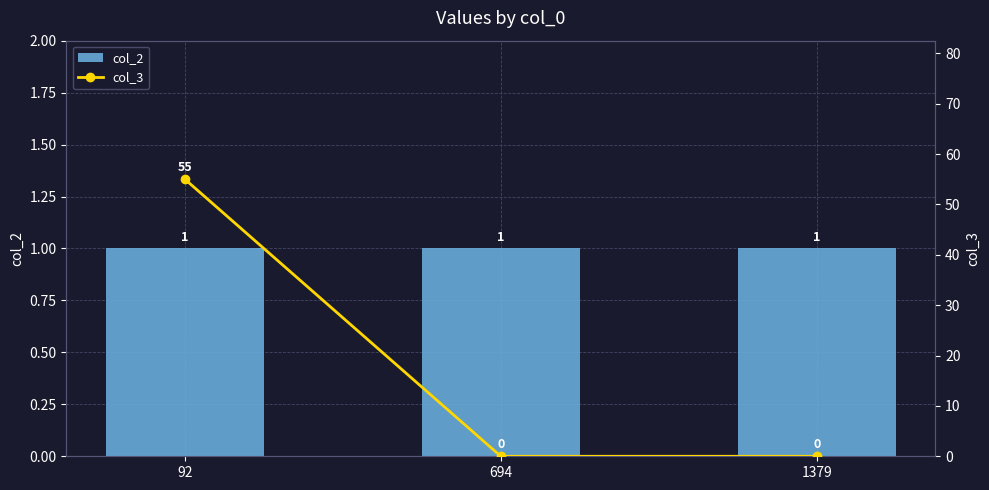

How many groups of bars are there?

3